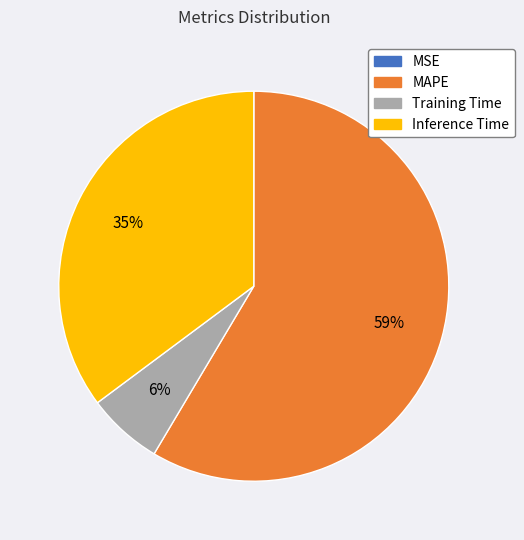

What is the largest slice in the pie chart?

MAPE